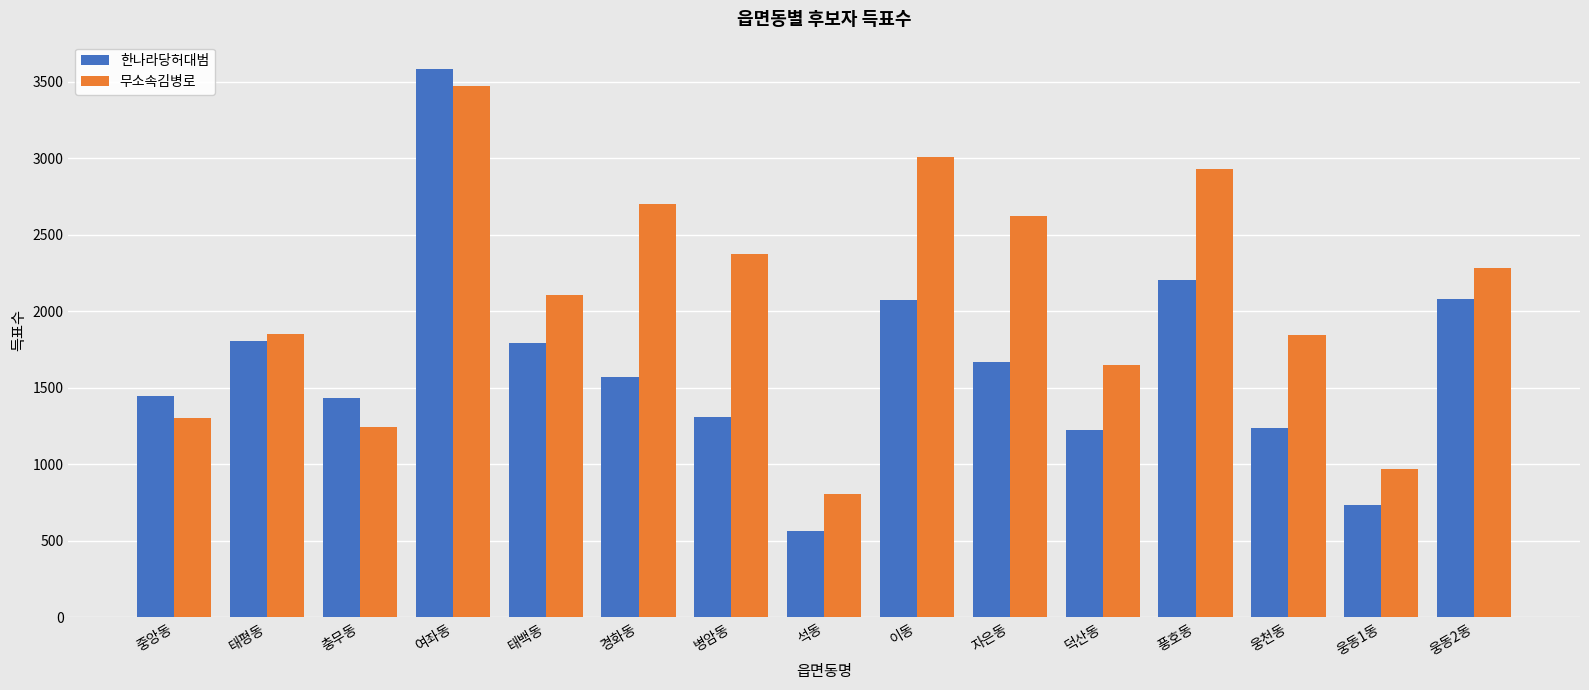

Is the value of 무소속김병로 at 이동 greater than the value of 한나라당허대범 at 웅동2동?

Yes